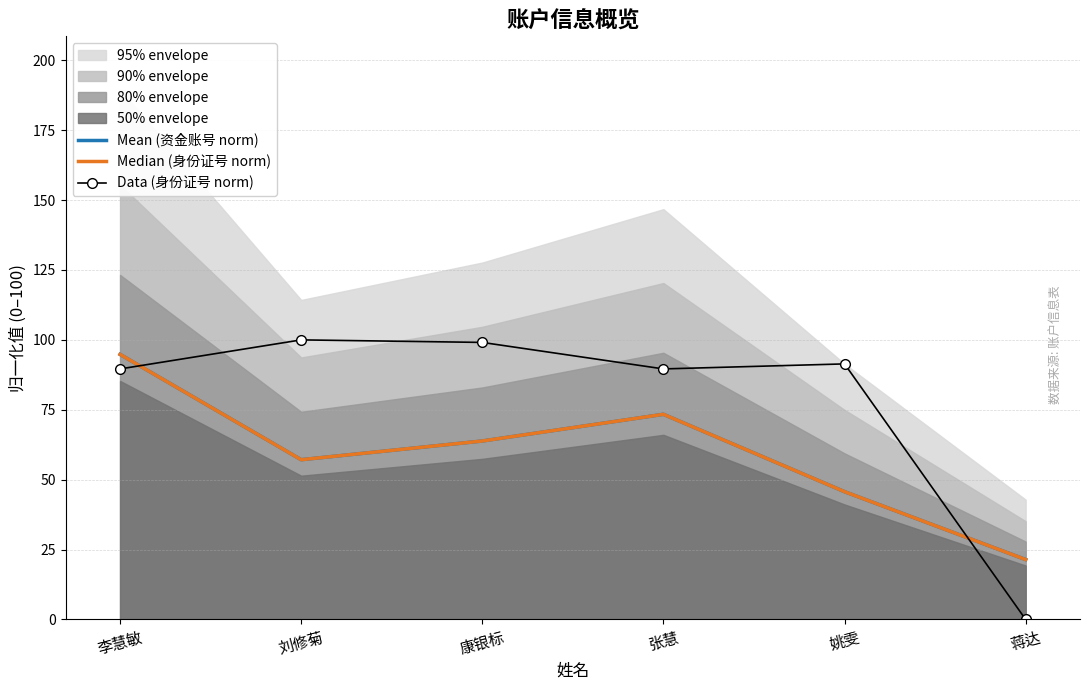

How many lines are shown in the chart?

3